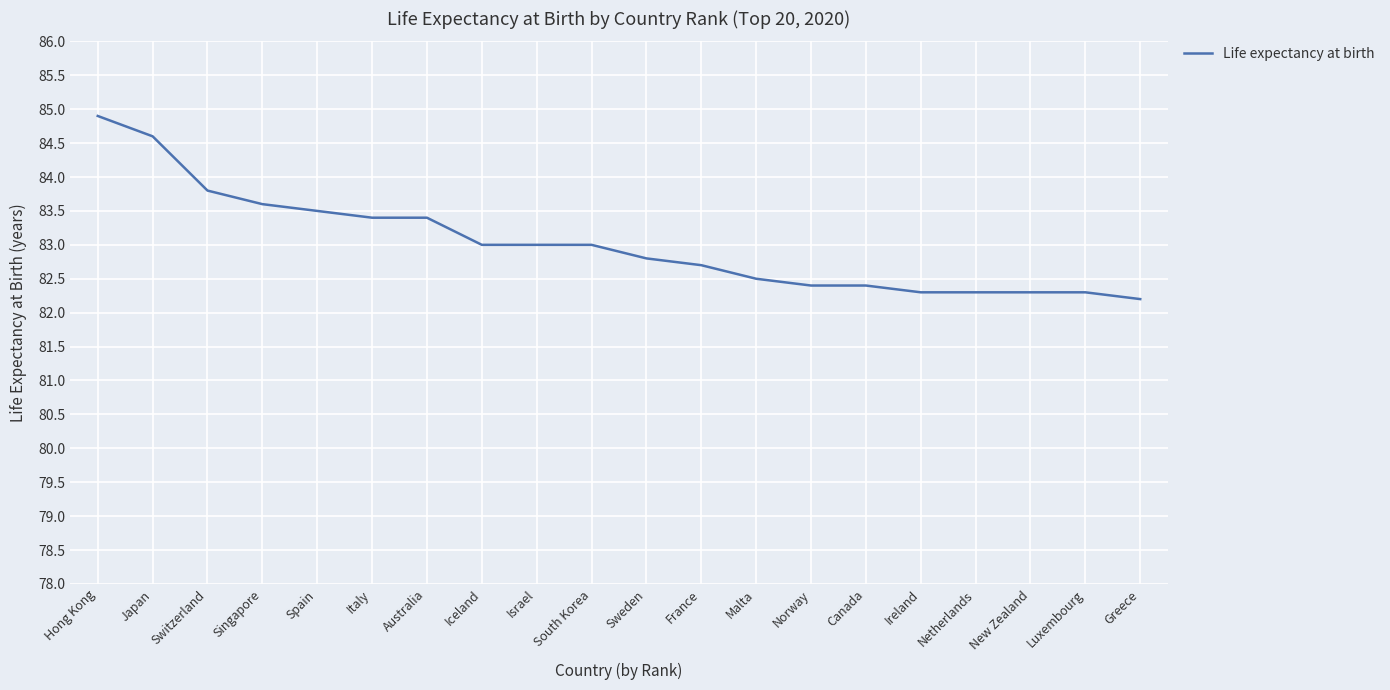

The chart shows a value of 84.6 at Japan. True or false?

True